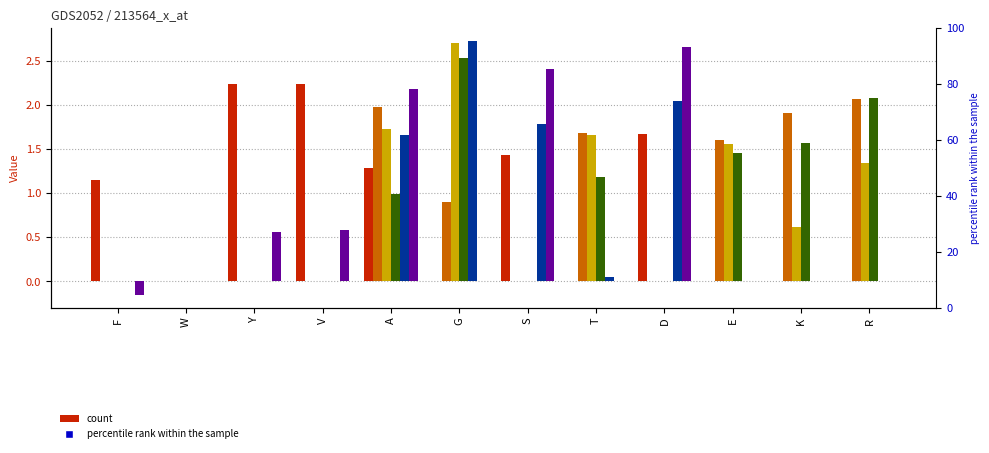

At which label is col_1 closest to 1?

F